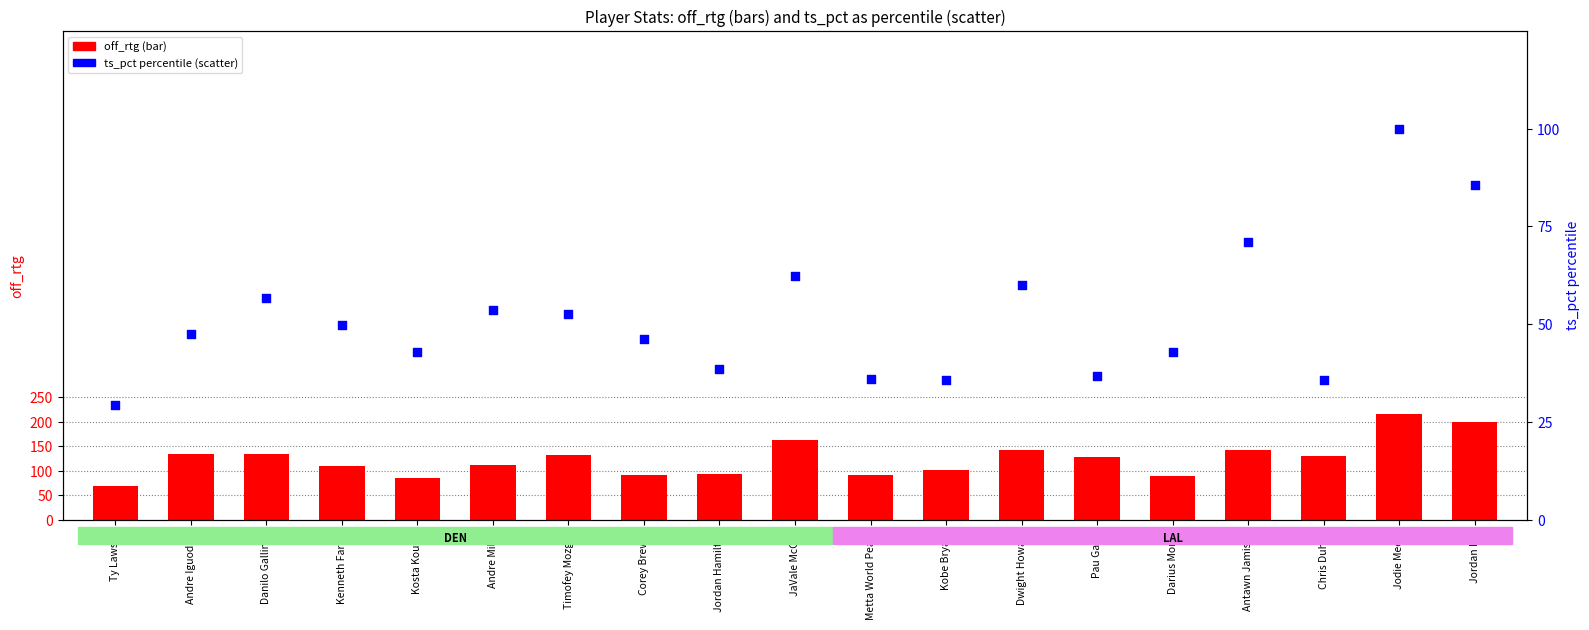

Which series has the widest spread of Y values?

off_rtg